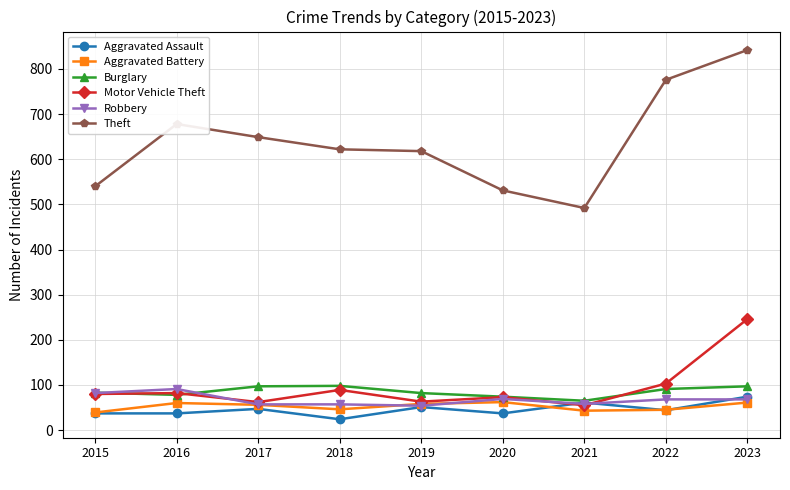

Which series has the largest total across all categories?

Theft